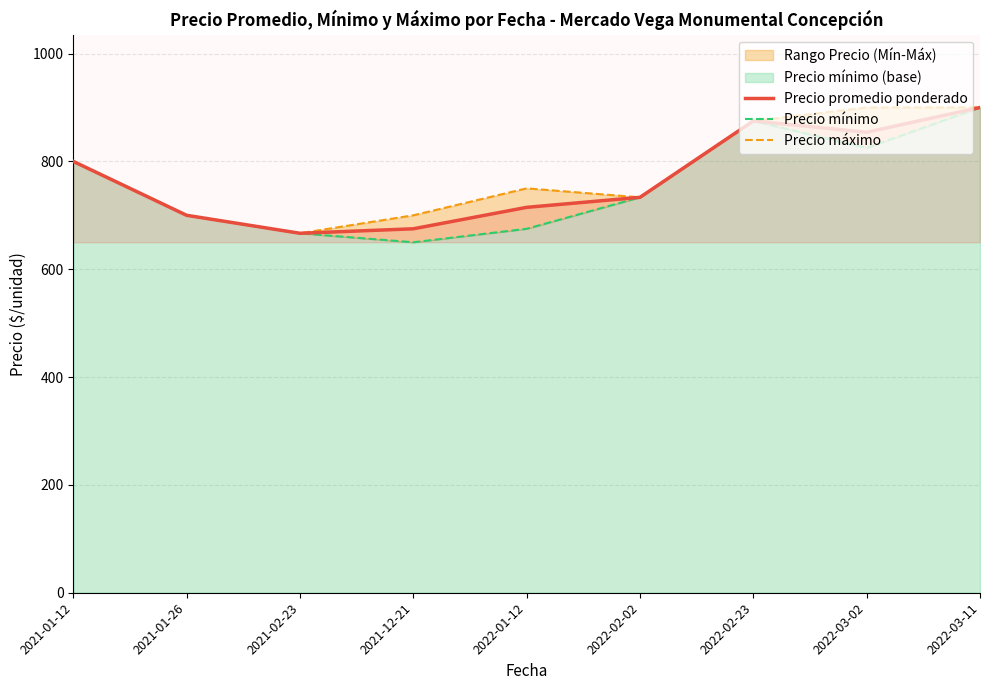

Reading left to right, list all the values displayed in this chart.

Precio promedio ponderado: 2021-01-12=800.0	2021-01-26=700.0	2021-02-23=666.7	2021-12-21=675.0	2022-01-12=714.8	2022-02-02=733.3	2022-02-23=875.0	2022-03-02=854.0	2022-03-11=900.0
Precio mínimo: 2021-01-12=800.0	2021-01-26=700.0	2021-02-23=666.7	2021-12-21=650.0	2022-01-12=675.0	2022-02-02=733.3	2022-02-23=875.0	2022-03-02=825.0	2022-03-11=900.0
Precio máximo: 2021-01-12=800.0	2021-01-26=700.0	2021-02-23=666.7	2021-12-21=700.0	2022-01-12=750.0	2022-02-02=733.3	2022-02-23=875.0	2022-03-02=900.0	2022-03-11=900.0